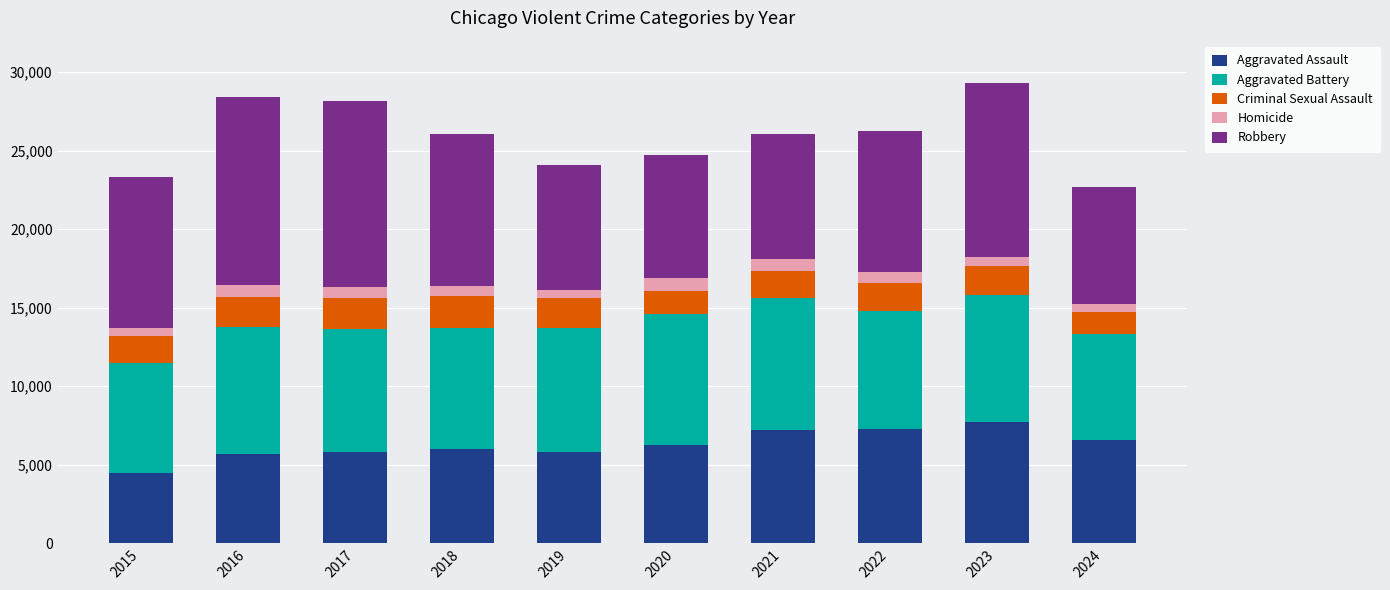

What is the total value across all series at 2015?

23337